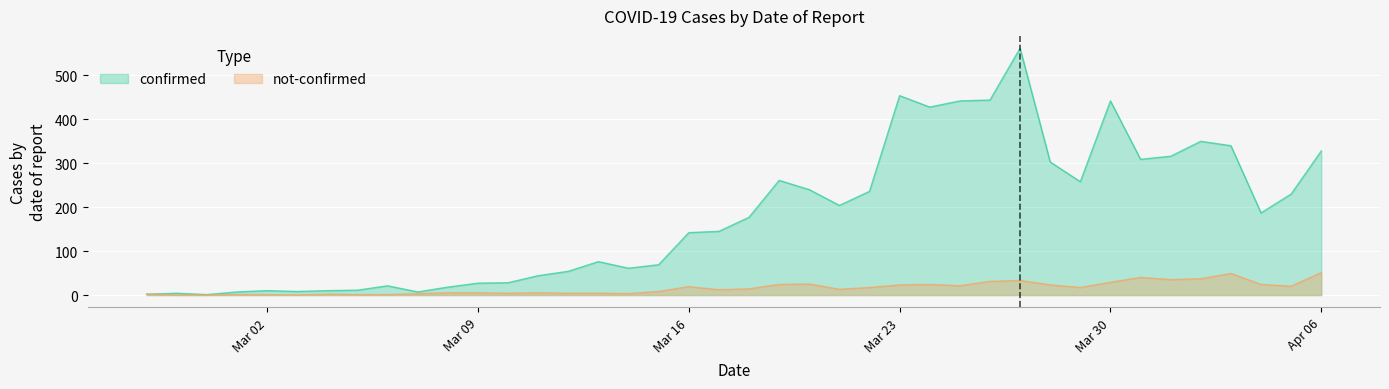

What is the difference between the second highest and second lowest values in the confirmed series?

452